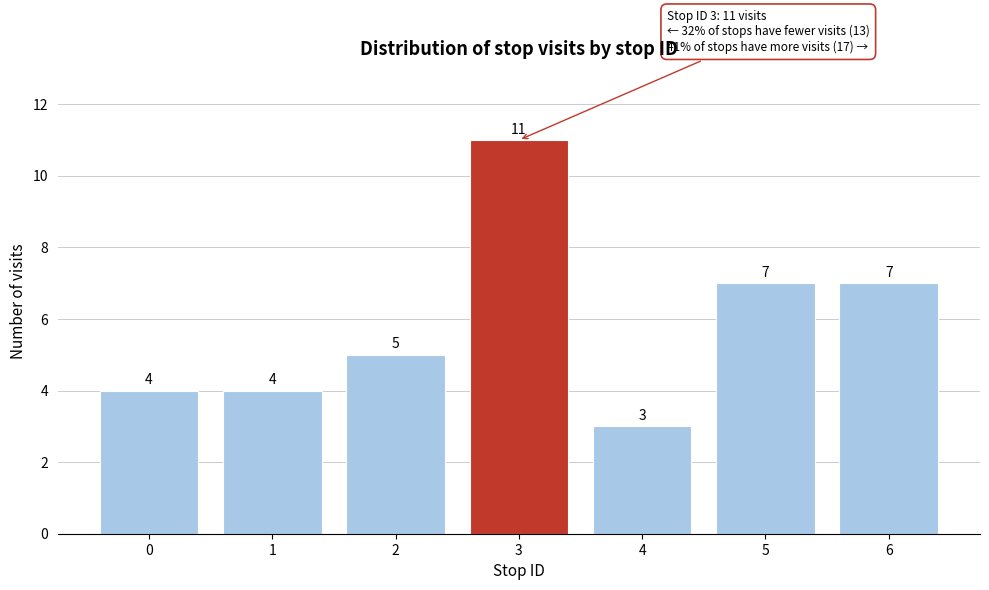

Reading left to right, list all the values displayed in this chart.

0=4	1=4	2=5	3=11	4=3	5=7	6=7